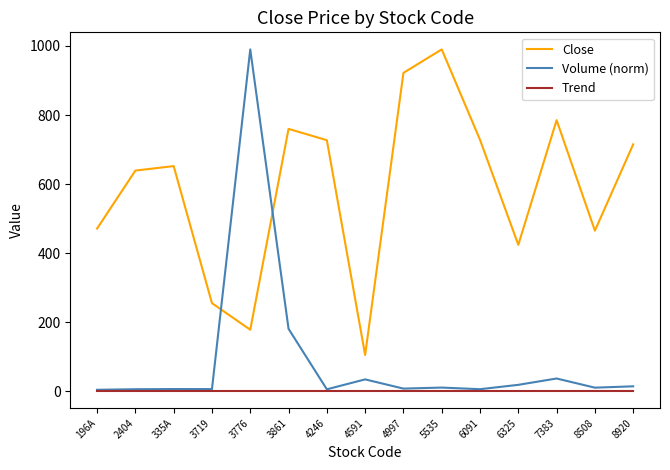

At how many categories does at least one series exceed 523?

10